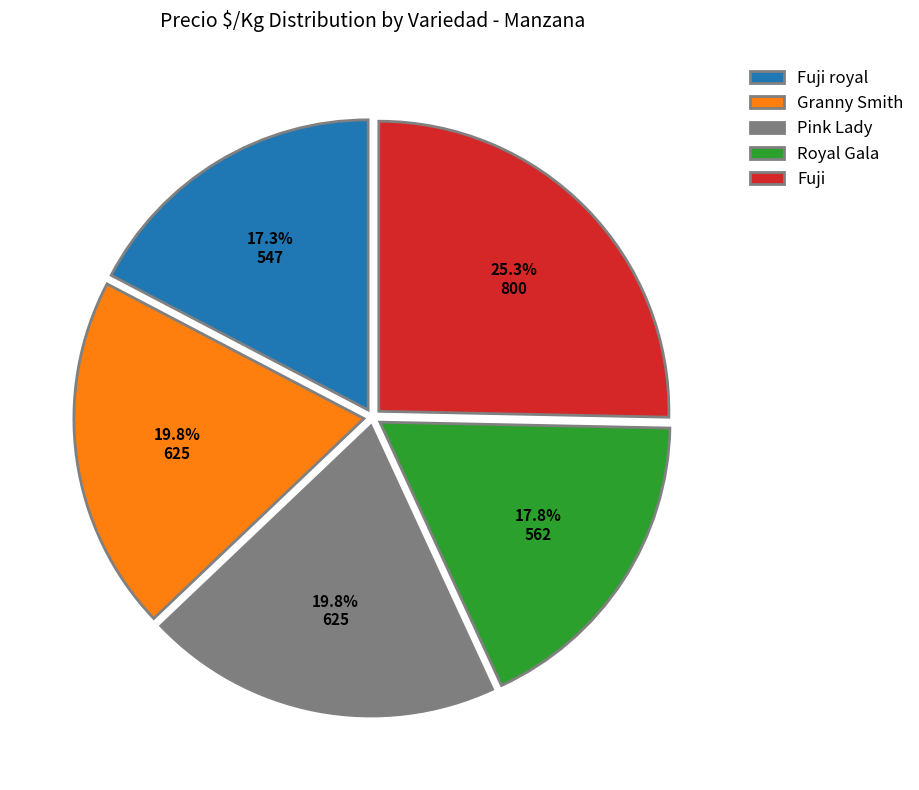

What percentage do Granny Smith and Fuji royal together represent?

37.1%